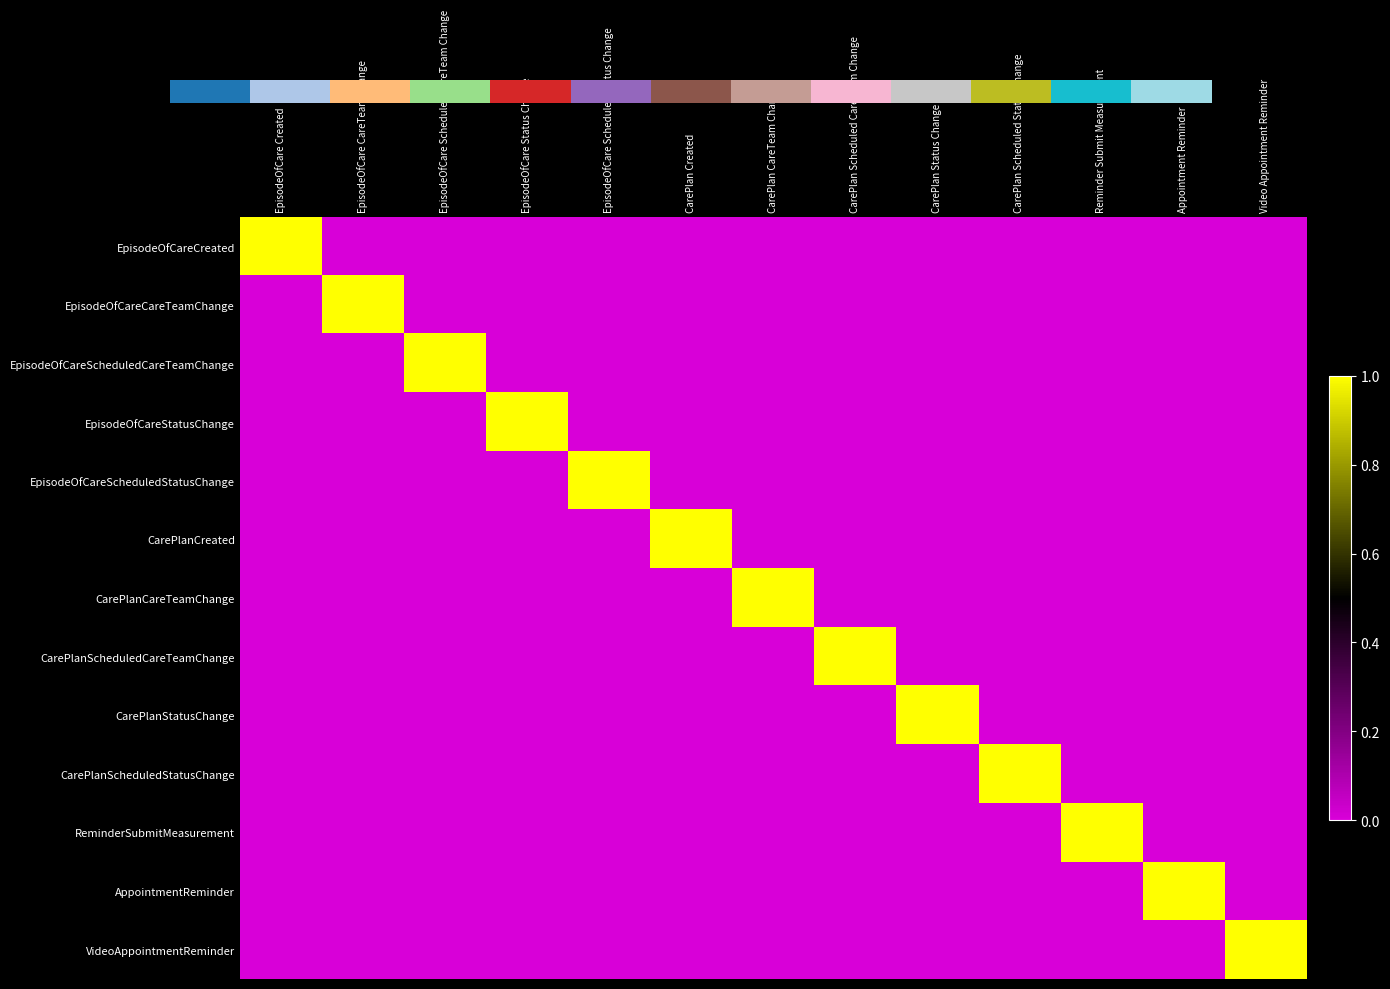

Which series has the largest total across all categories?

EpisodeOfCareCreated